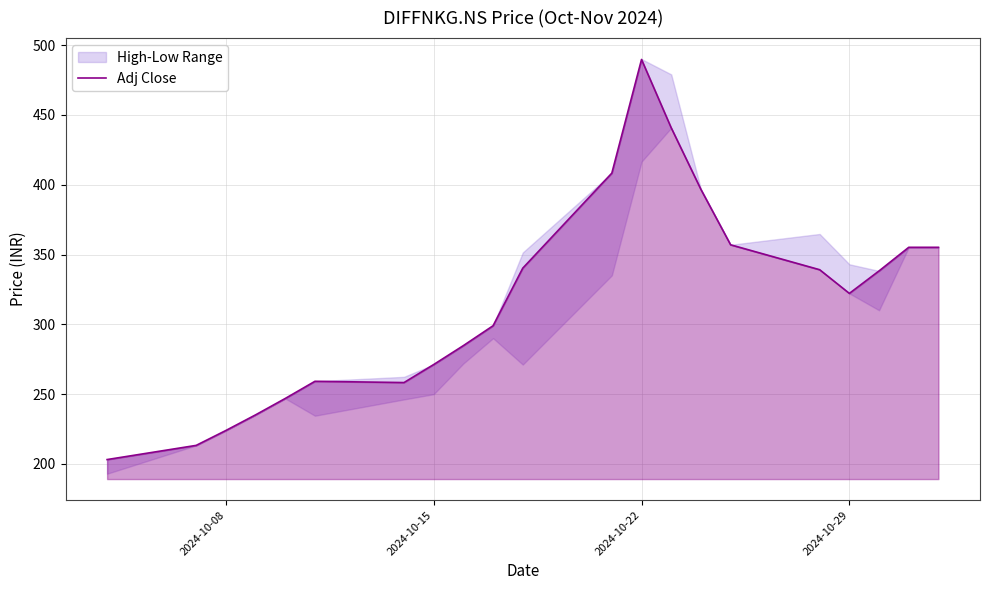

What is the highest value of the Adj Close series?

489.7